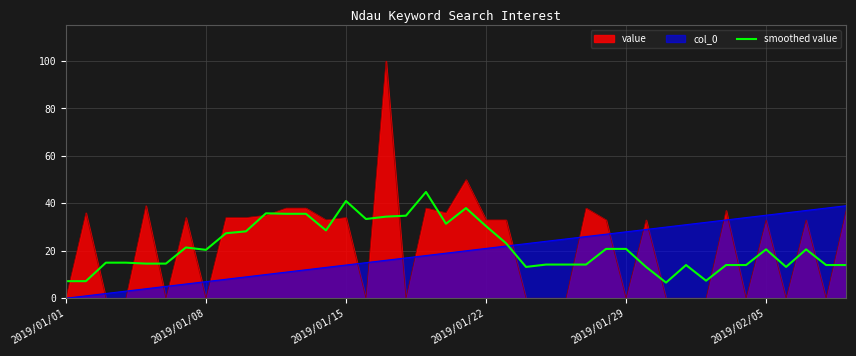

Rank the series by their maximum value, from lowest to highest.

col_0, smoothed value, value